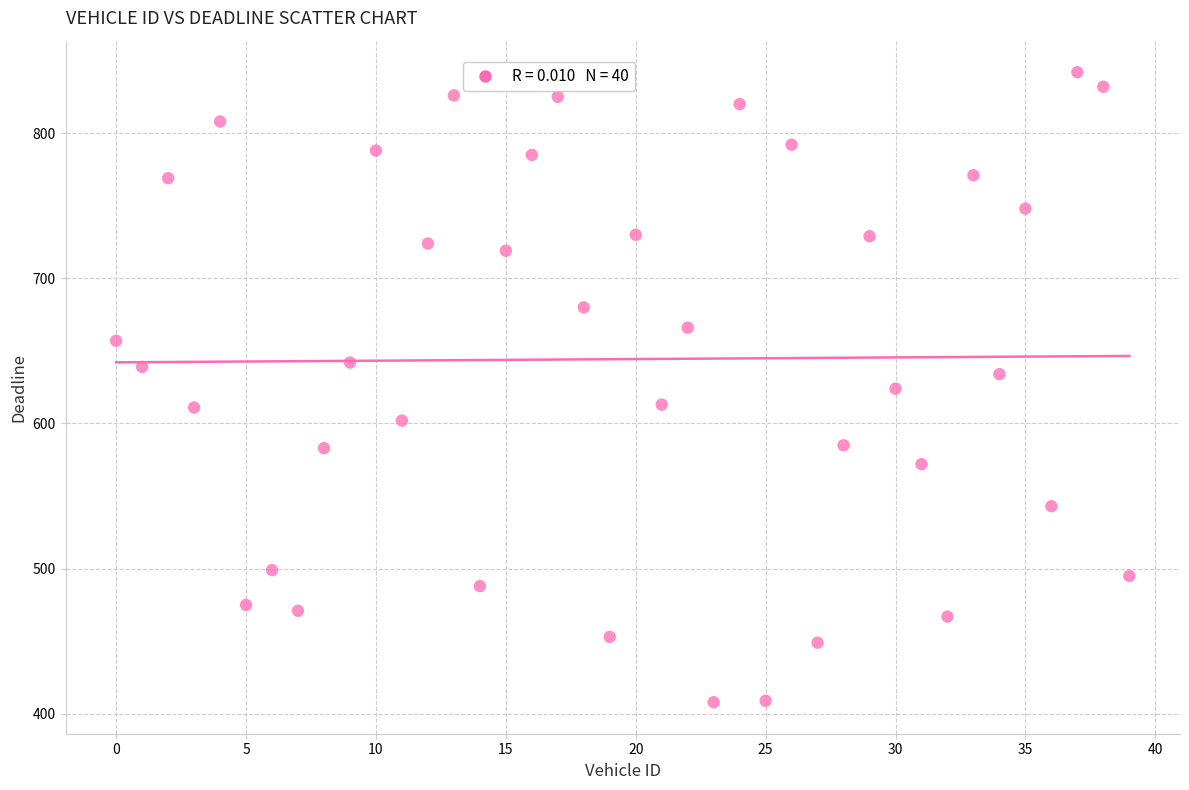

What is the range of Y values (max minus min)?

434